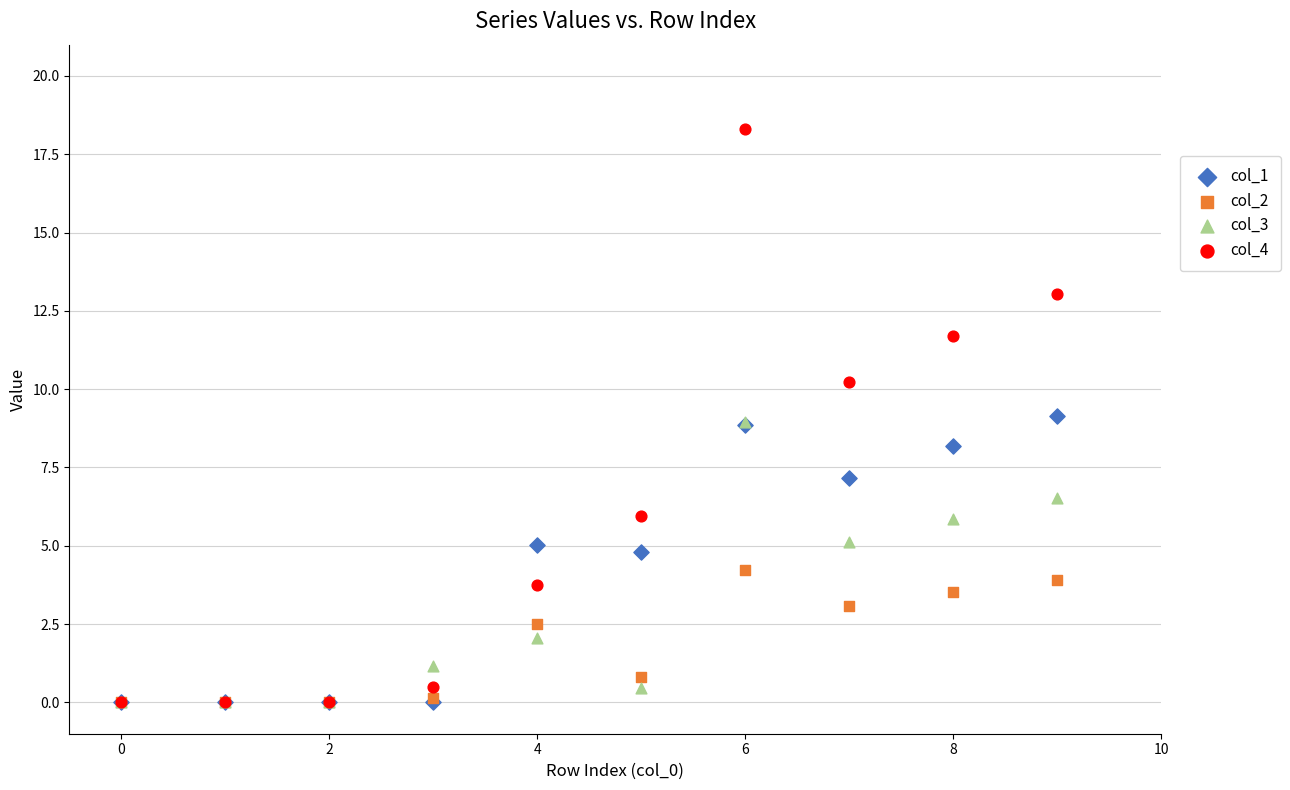

Which series reaches the maximum Y coordinate?

col_4